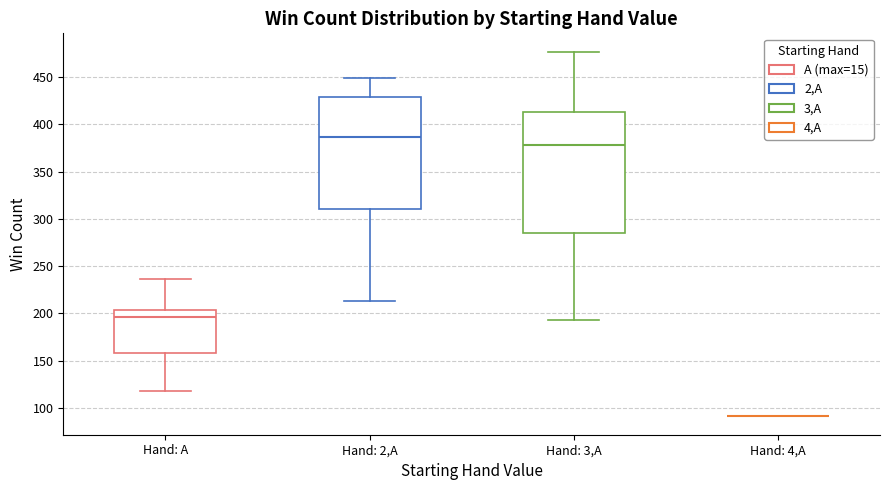

Where does the lower whisker of the box for Hand: A end on the y-axis? The values are not printed on the chart, so give them approximately, as read against the axis.

120